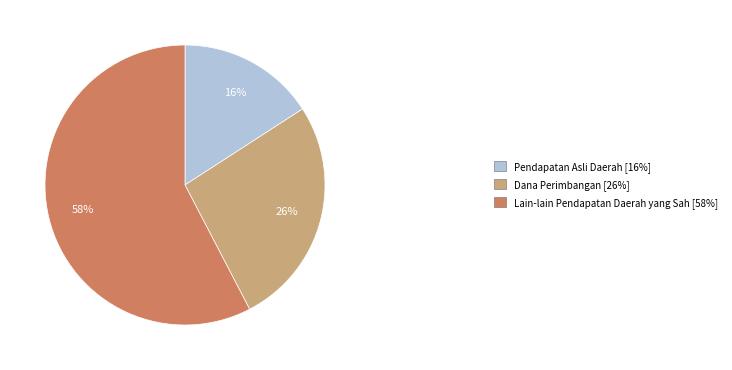

To the nearest percent, what is the average slice percentage?

33%